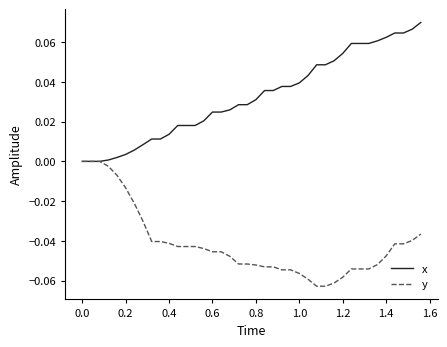

Which series has the largest total across all categories?

x